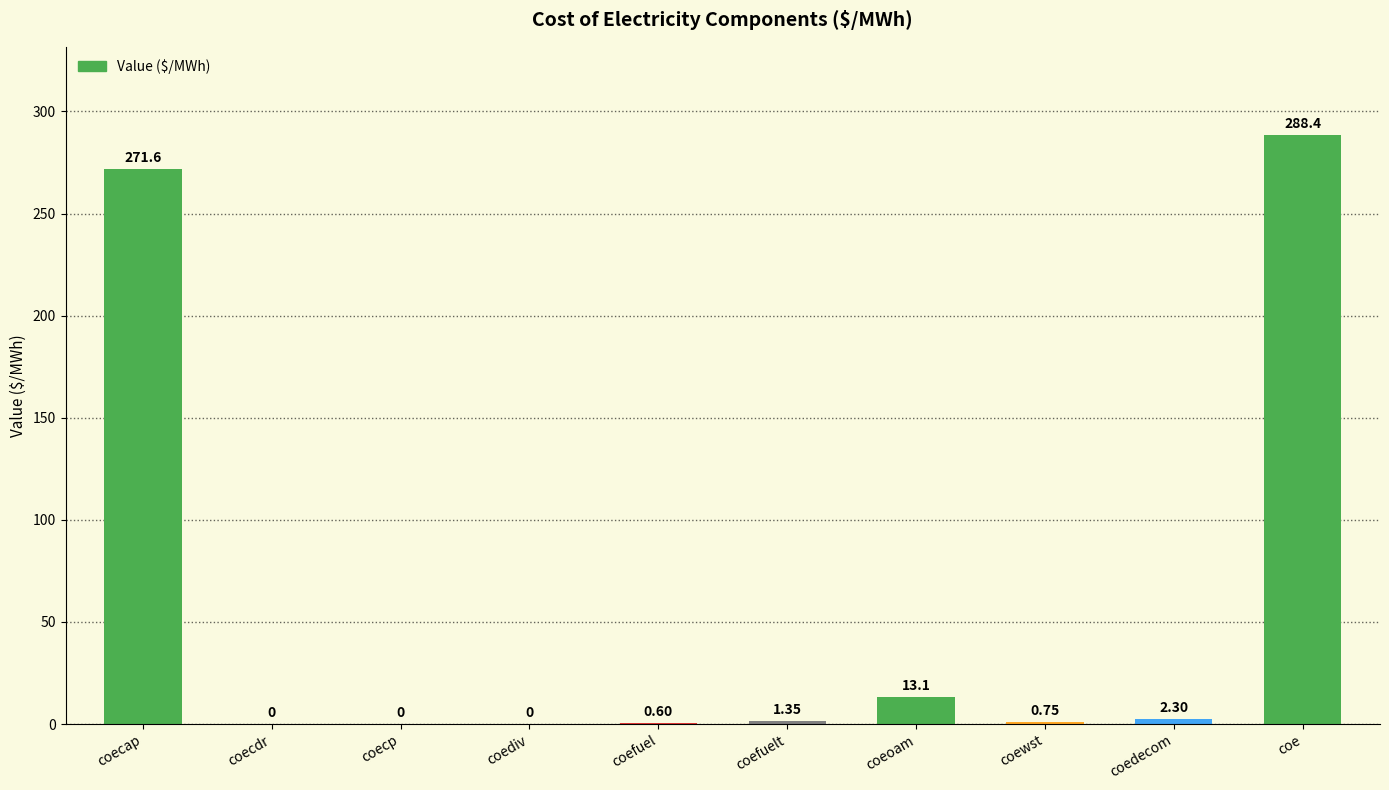

Which label corresponds to the largest value in the chart?

coe